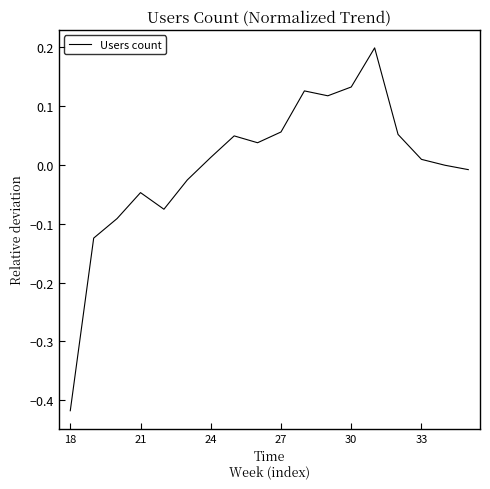

What is the minimum value shown in the chart?

-0.4